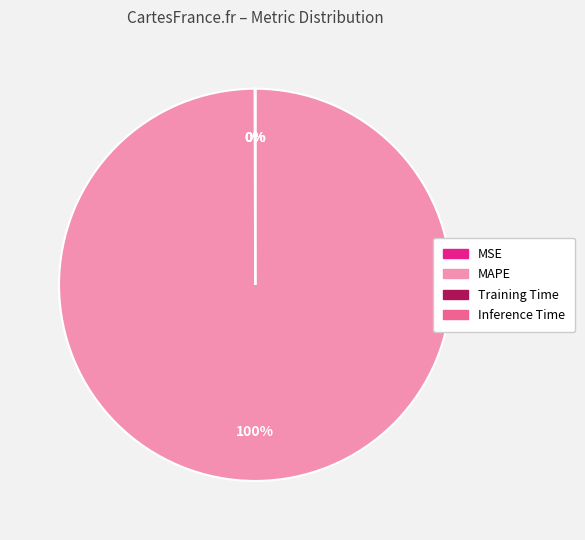

To the nearest percent, what portion does MAPE represent?

100%